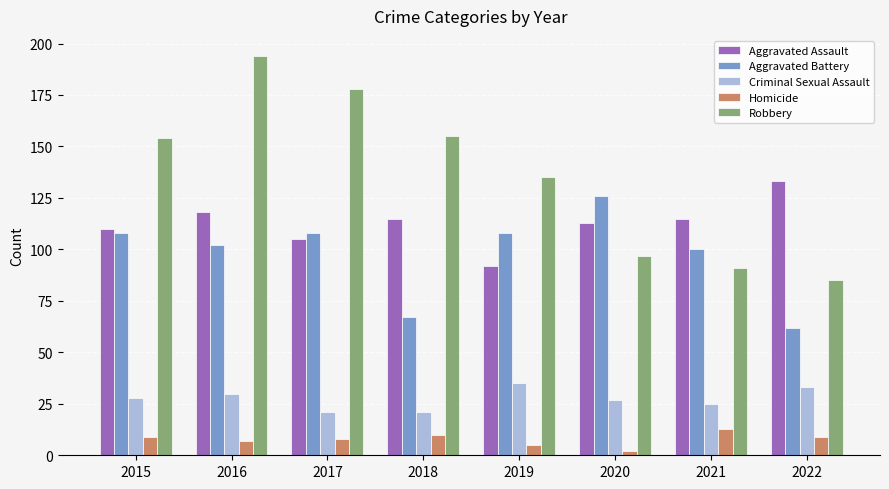

List the series in order of their peak value, highest first.

Robbery, Aggravated Assault, Aggravated Battery, Criminal Sexual Assault, Homicide